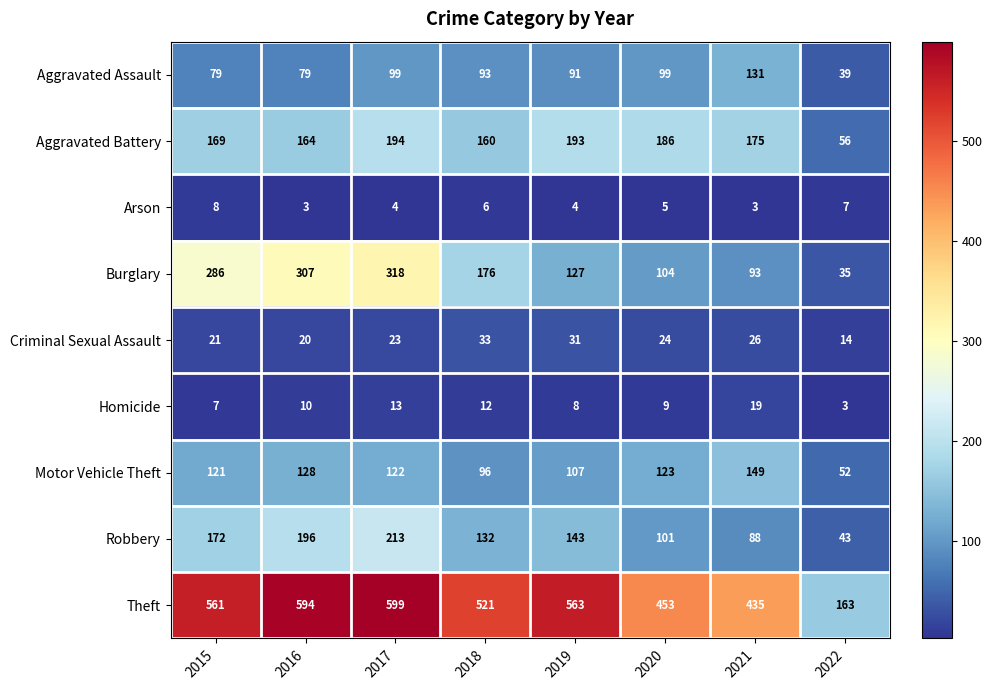

Which series changed the most between 2017 and 2018?

Burglary